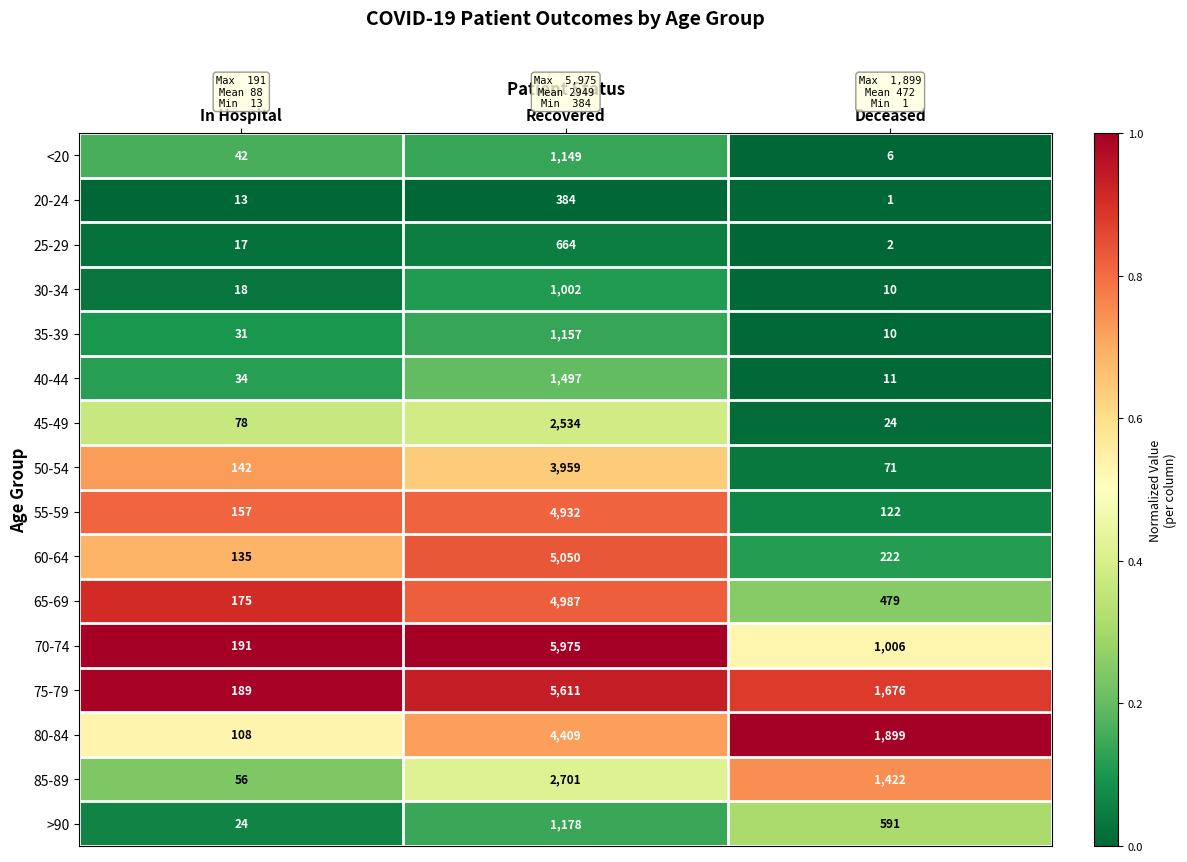

Read the 50-54 value at Deceased.

71